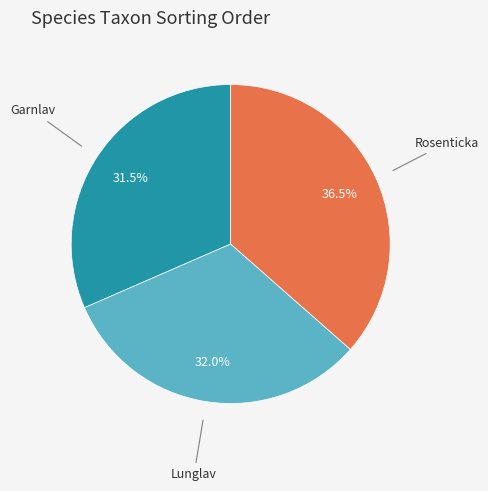

Does any single category account for the majority?

No